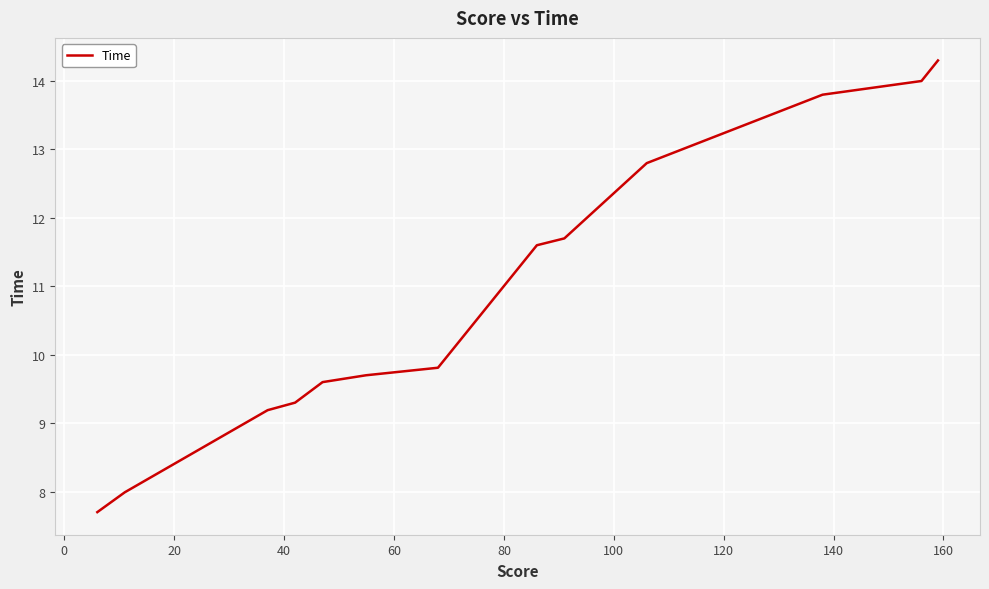

What is the difference between the maximum and minimum values?

6.6